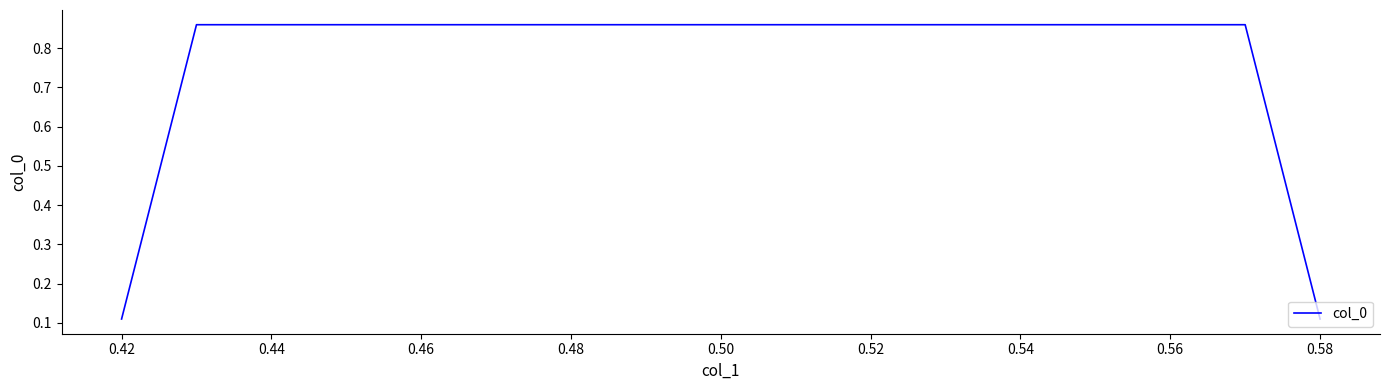

What is the sum of all values?

1.9